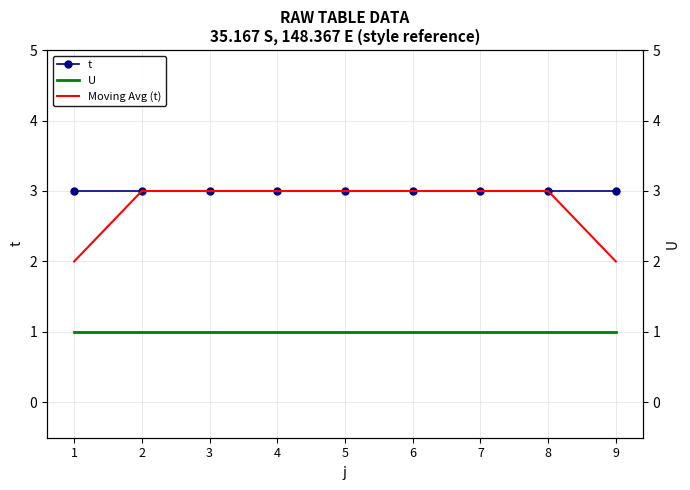

List the series in order of their peak value, highest first.

t, Moving Avg (t), U